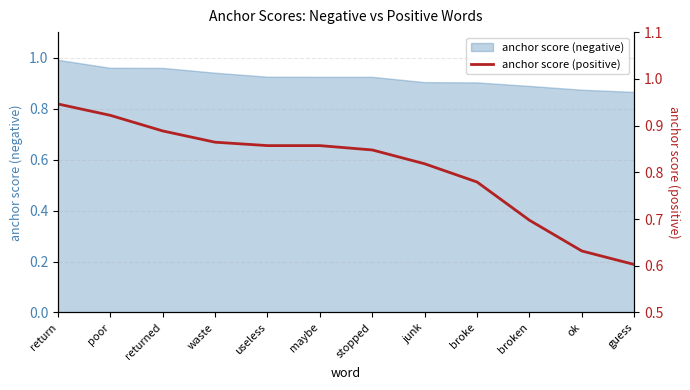

What is the smallest value displayed?

0.6